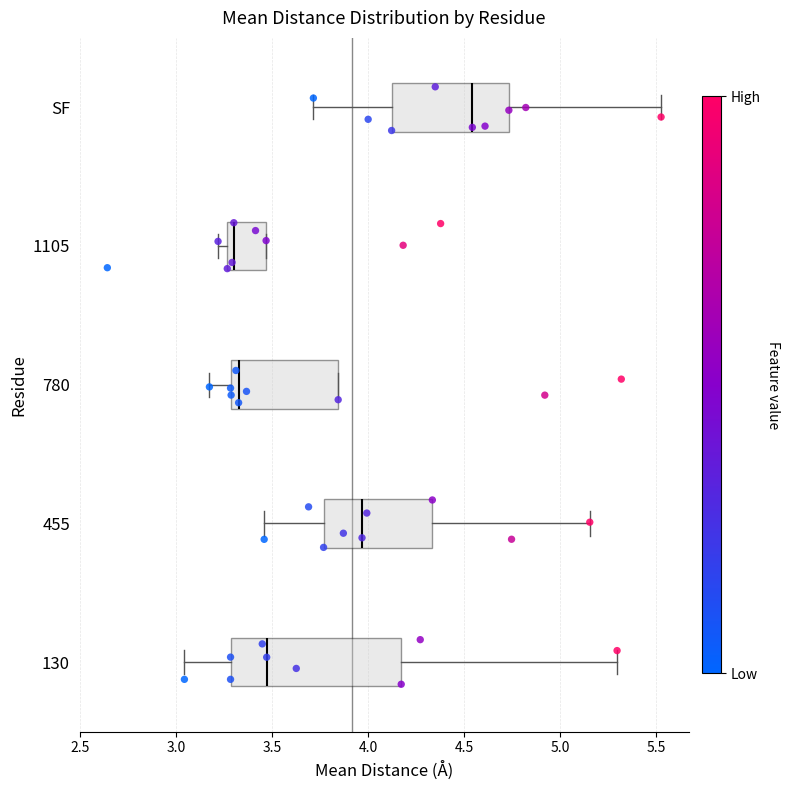

Comparing the boxes themselves (not the whiskers), which one is the widest?

130